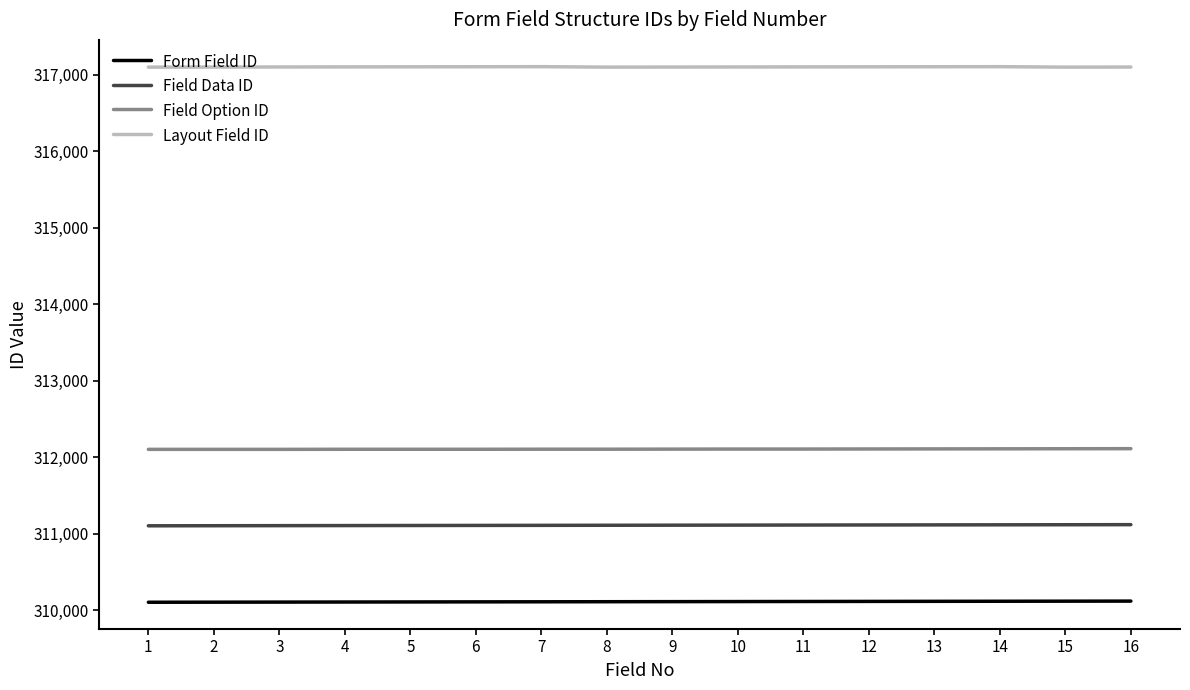

Read the Layout Field ID value at 14.

317107